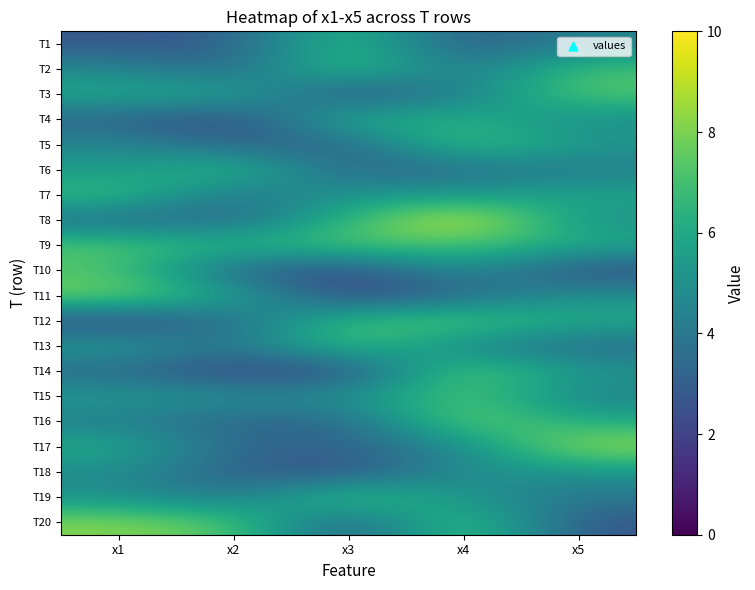

Which has a higher value, x4 or x3?

x3